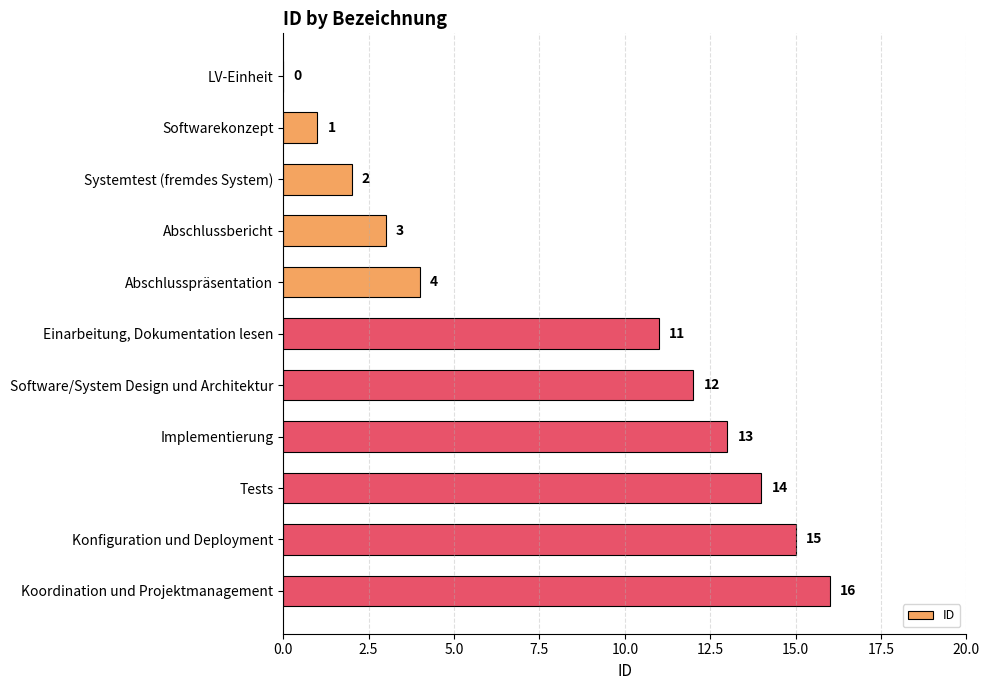

Which has a higher value, Systemtest (fremdes System) or Konfiguration und Deployment?

Konfiguration und Deployment